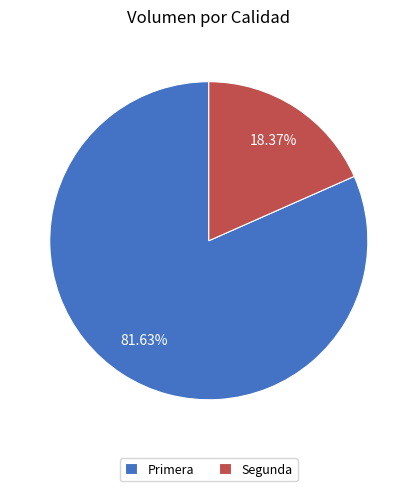

To the nearest percent, what percentage of the pie is Segunda?

18%